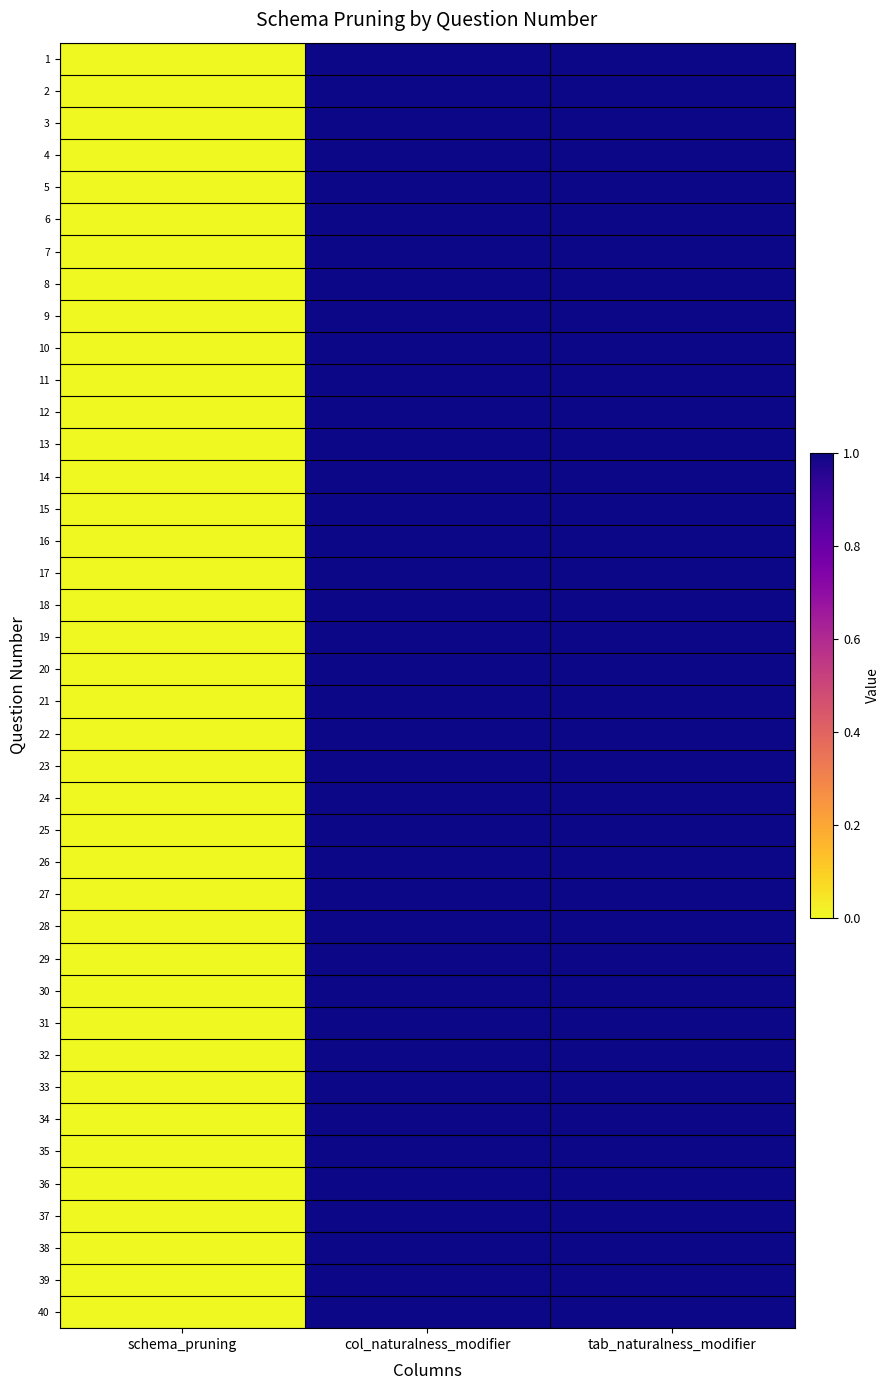

At how many categories does at least one series exceed 0?

2